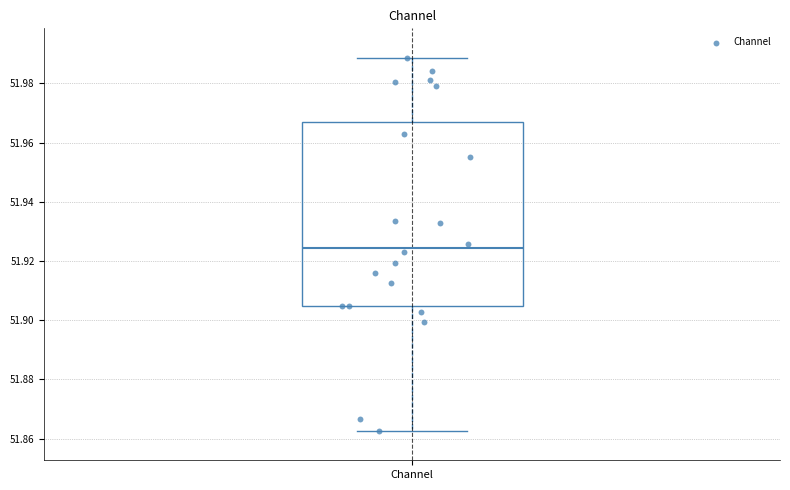

Transcribe this box plot: give where the median line is, the range the box spans, and where the two whiskers end, as read against the y-axis. The values are not printed on the chart, so give them approximately, as read against the axis.

median 51.924, box 51.904 to 51.968, whiskers 51.862 to 51.988